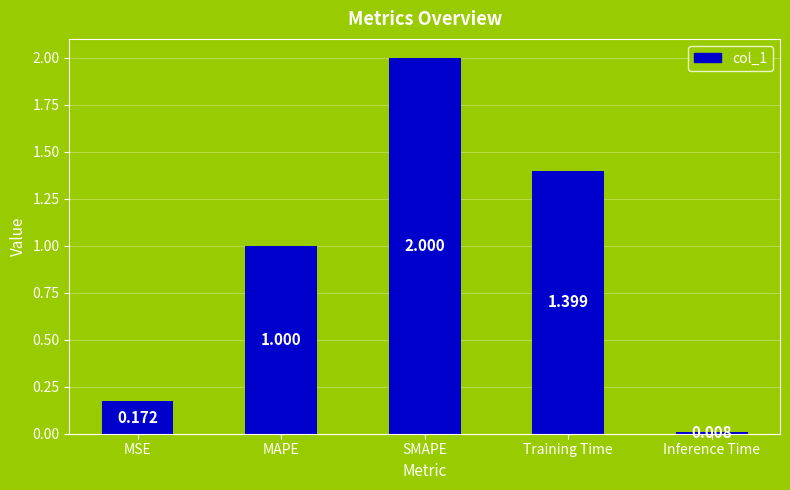

What is the label of the 1st bar from the right?

Inference Time